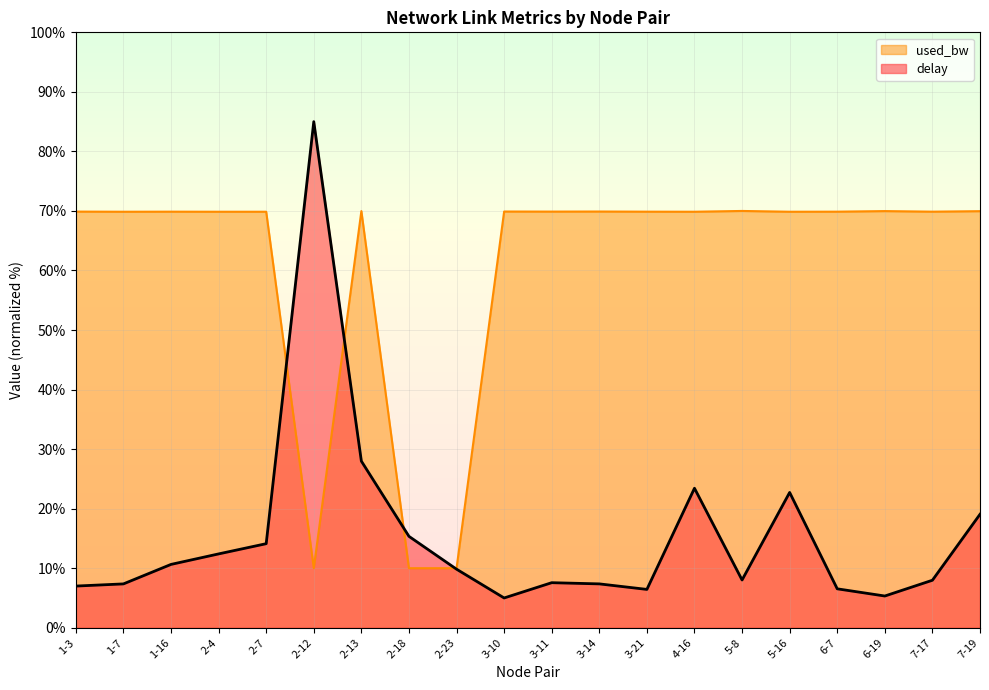

At 7-17, list the series in order from largest to smallest.

used_bw, delay